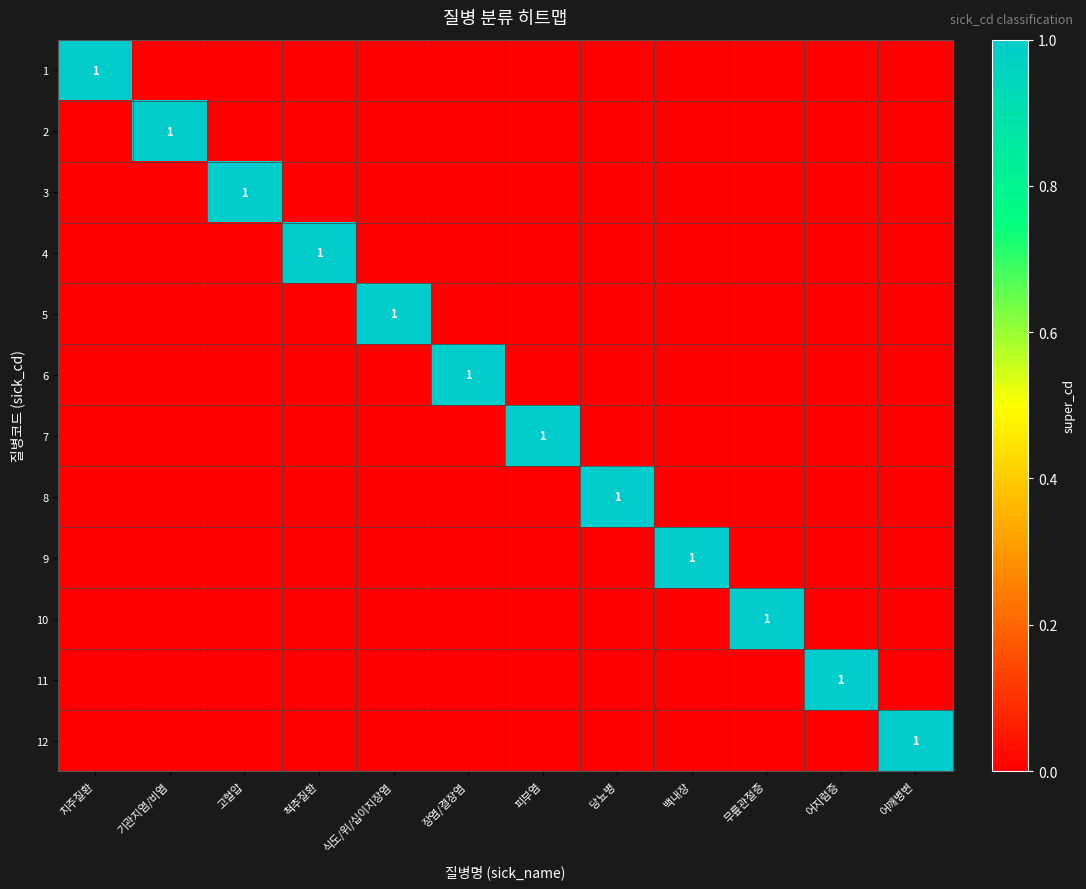

At which category does the chart reach its minimum across all series?

기관지염/비염